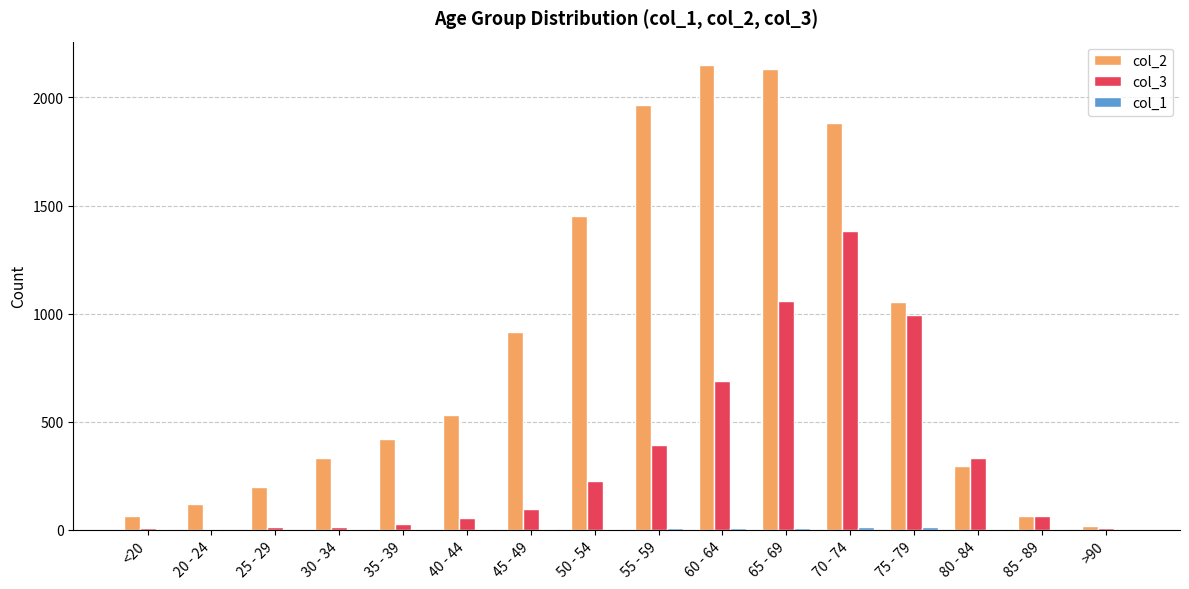

Does the chart contain stacked bars?

No